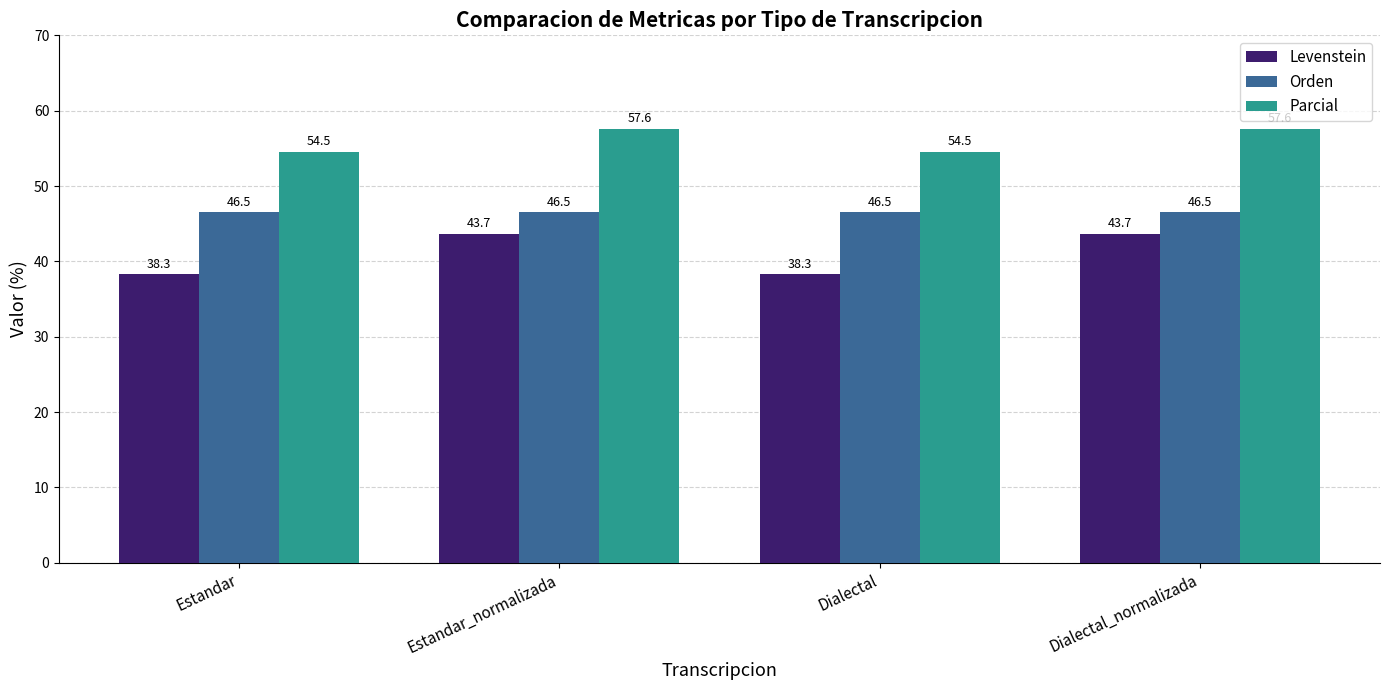

Which series has the widest spread of values?

Levenstein